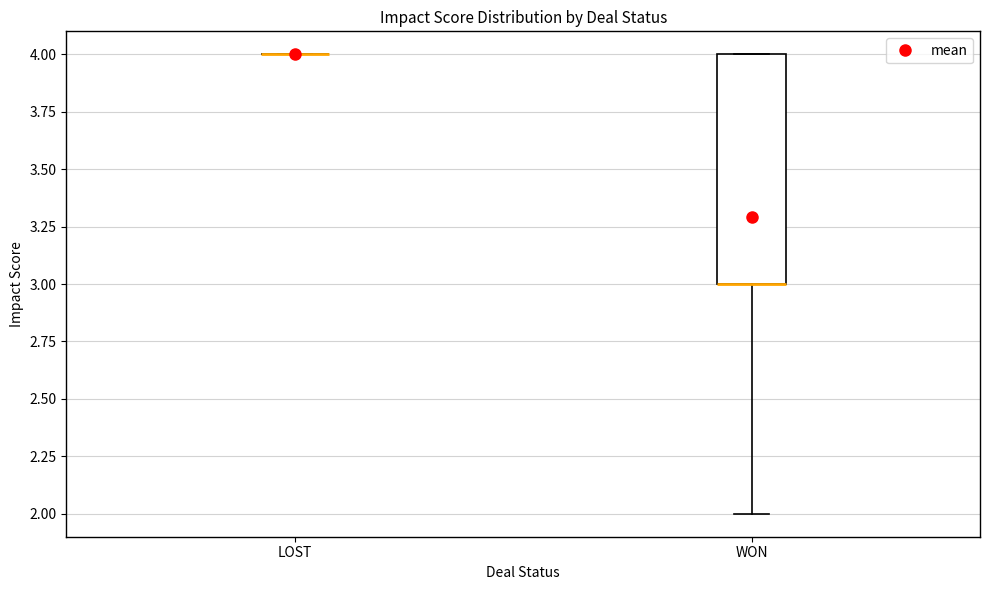

Reading left to right, read every box against the y-axis: the position of its median line, the range the box covers, and the ends of its whiskers. The values are not printed on the chart, so give them approximately, as read against the axis.

LOST: box collapsed to a line at 4, whiskers 4 to 4
WON: median 3 (drawn on the box's lower edge), box 3 to 4, whiskers 2 to 4